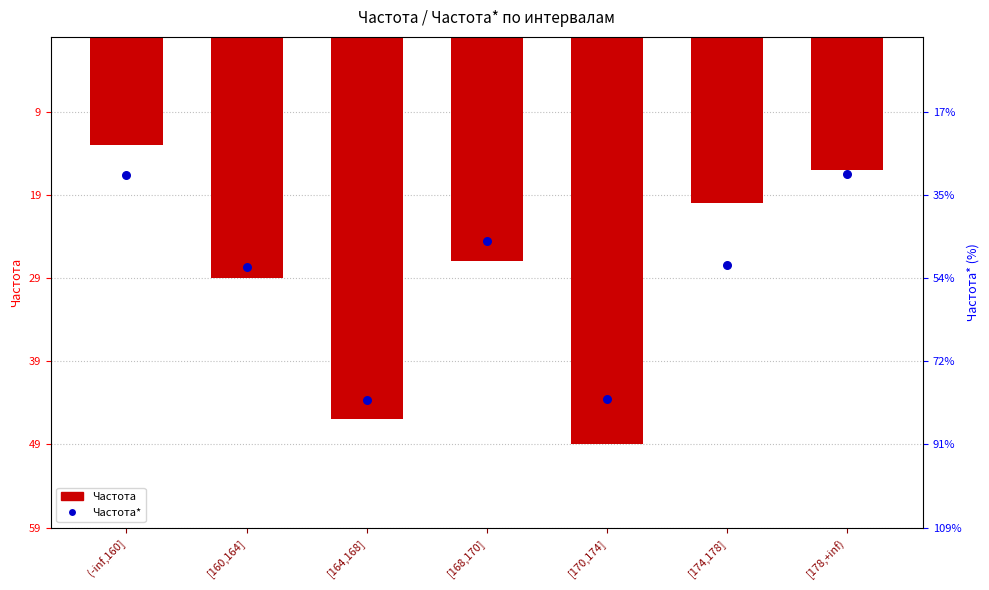

What is the total value across all series at (-inf,160]?

-29.7